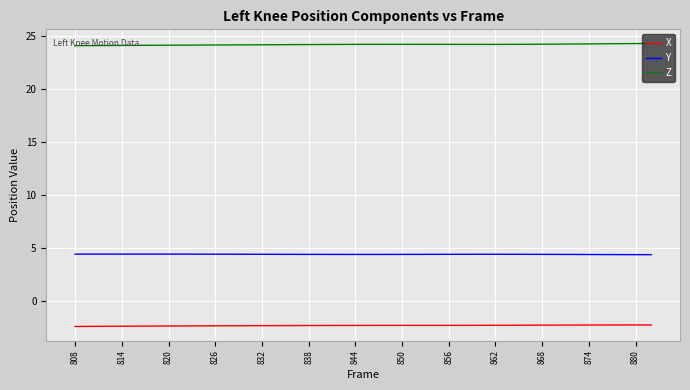

True or false: Y and Z intersect in this chart.

False